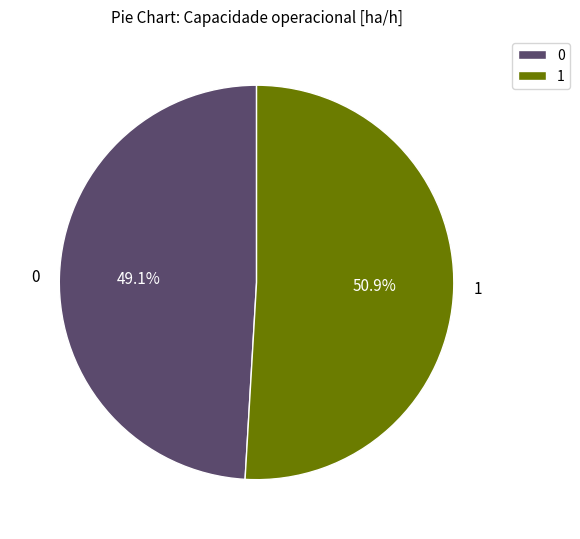

The 1 slice represents 51% of the pie. True or false?

True